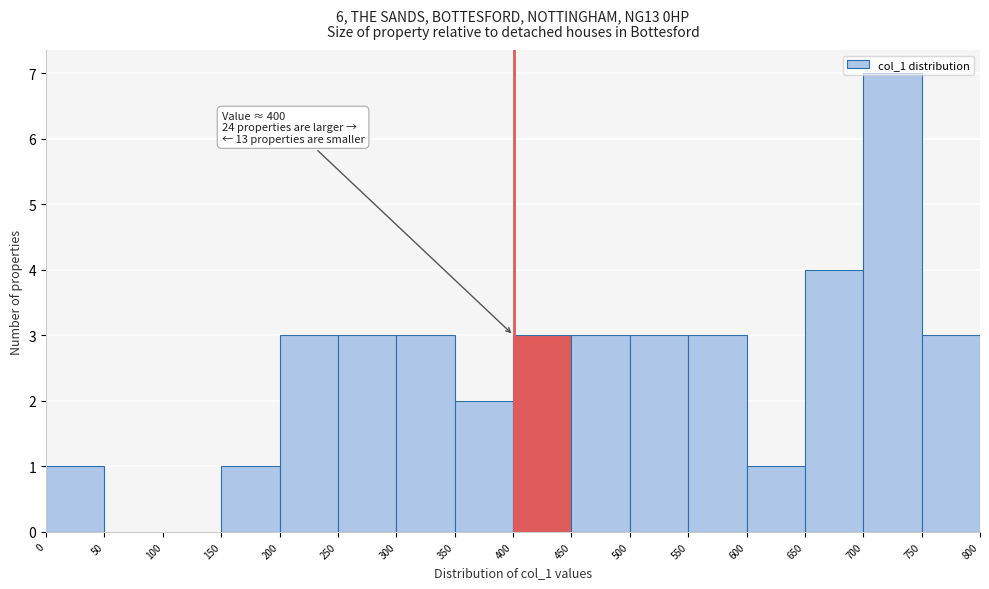

Over which range of the x-axis is the bar tallest?

700 to 750